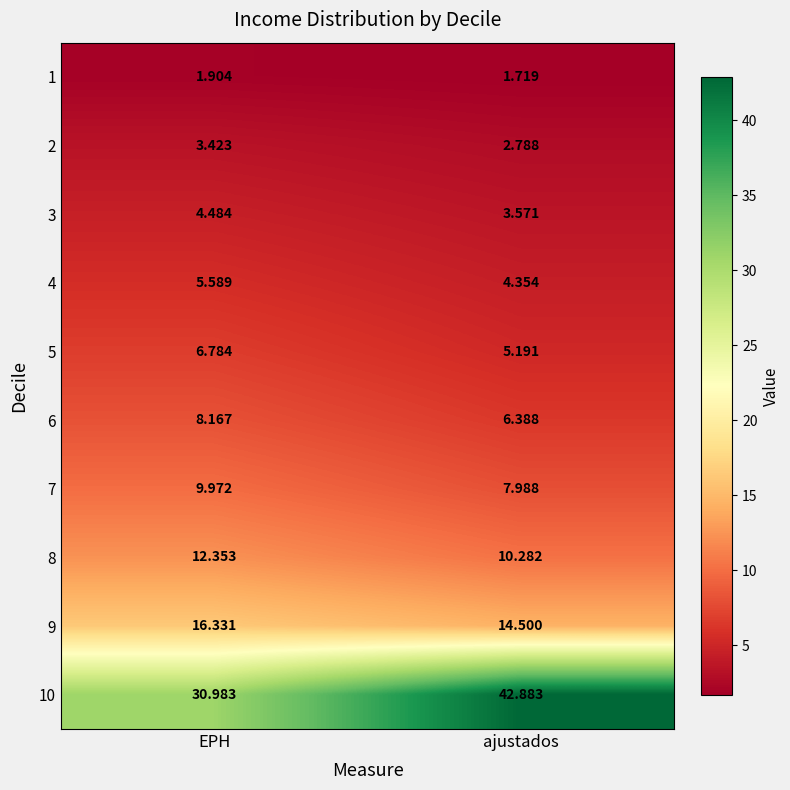

Where is 8 nearest to the value 11?

ajustados